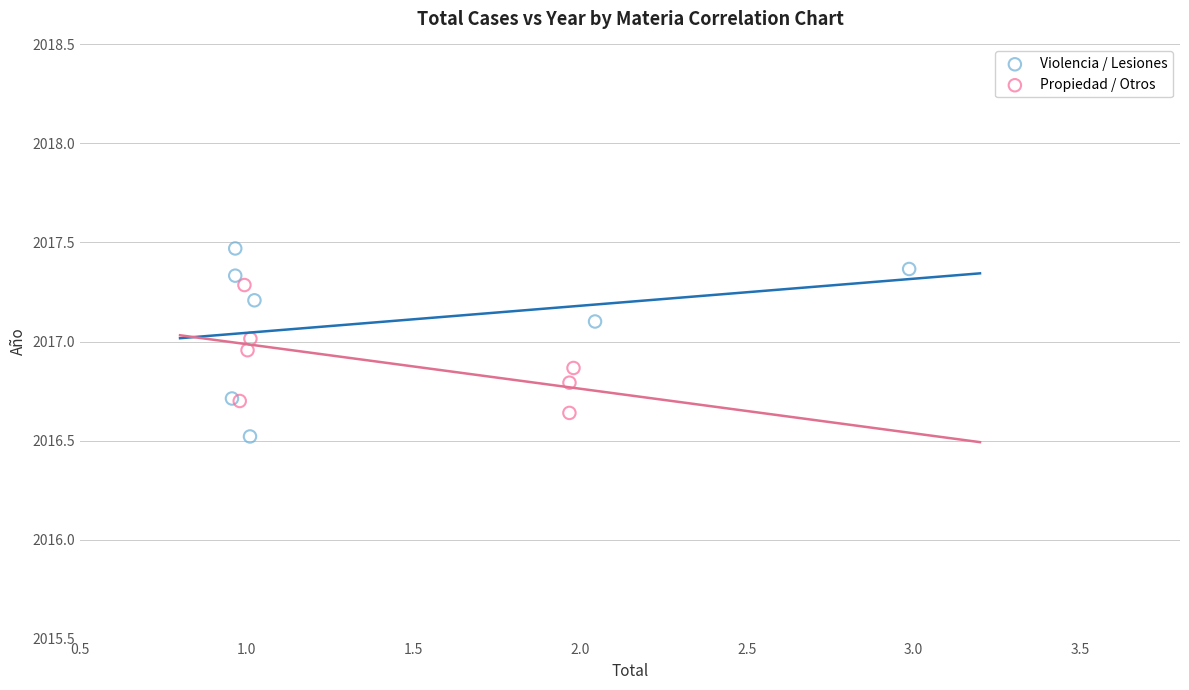

Which series contains the highest Y value?

Violencia / Lesiones